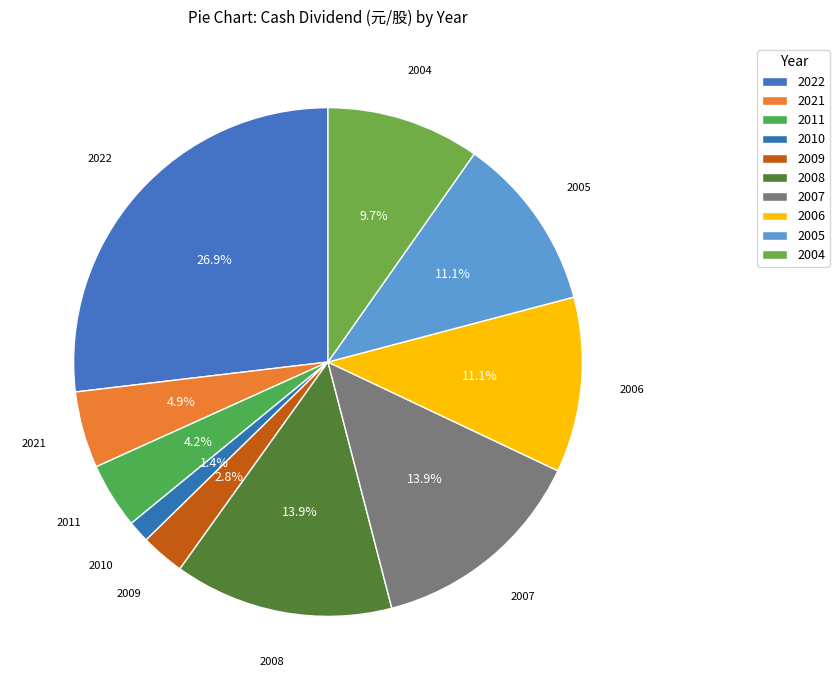

How many slices are in this pie chart?

10